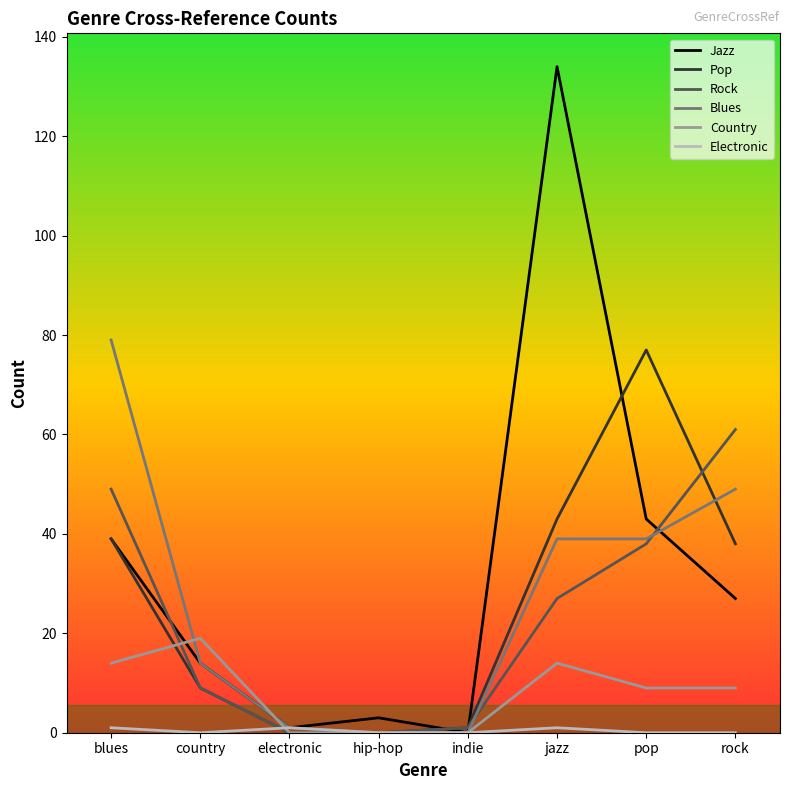

At which category is the sum across all series the highest?

jazz